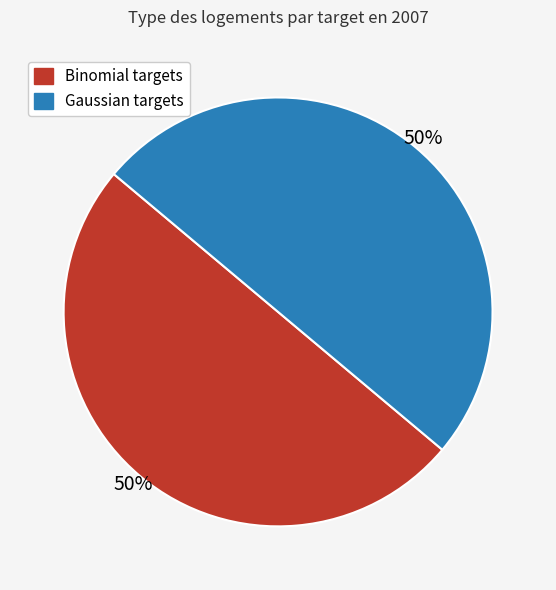

To the nearest percent, what is the average slice percentage?

50%